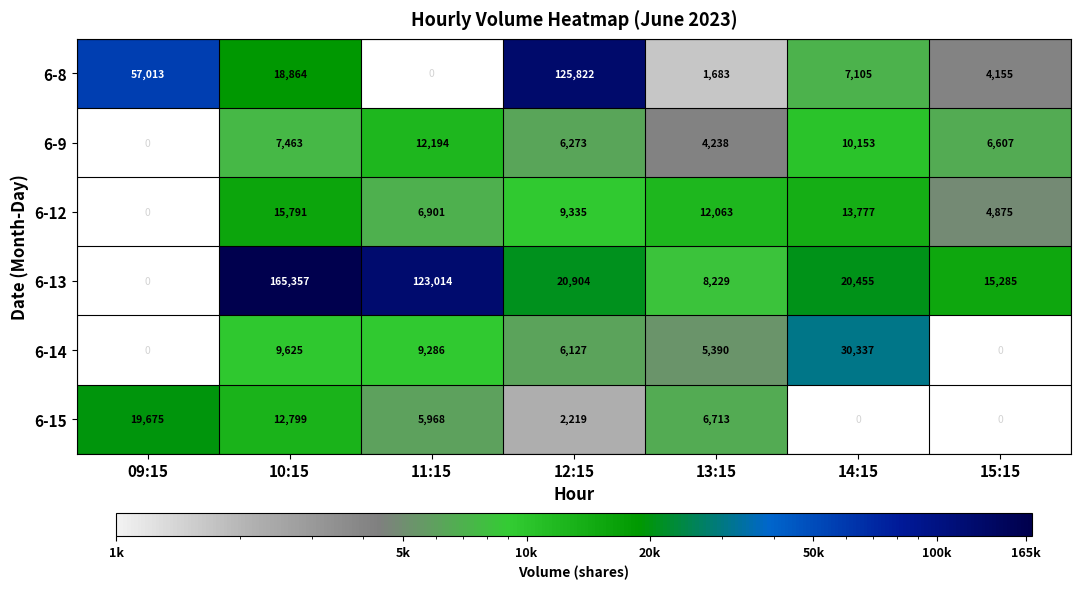

What is the difference between the 6-9 values at 11:15 and 15:15?

5587